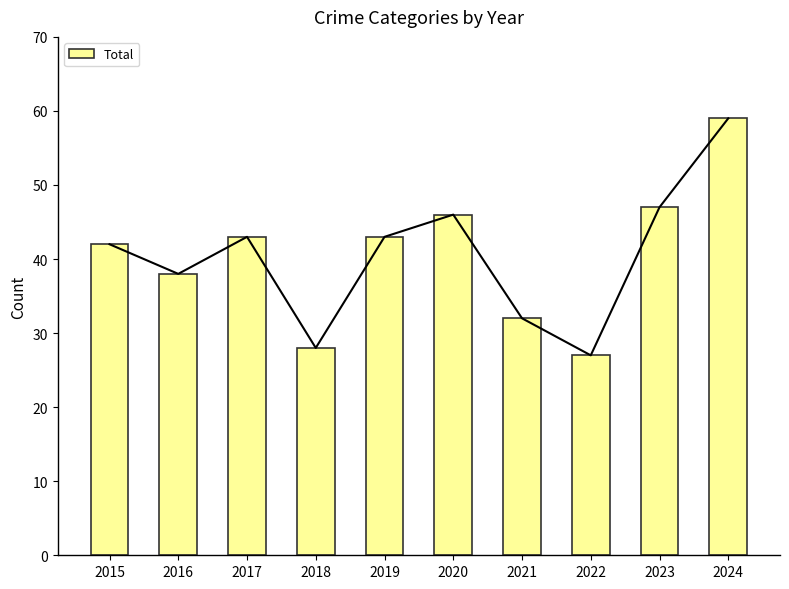

What is the change in value from 2015 to 2024?

+17